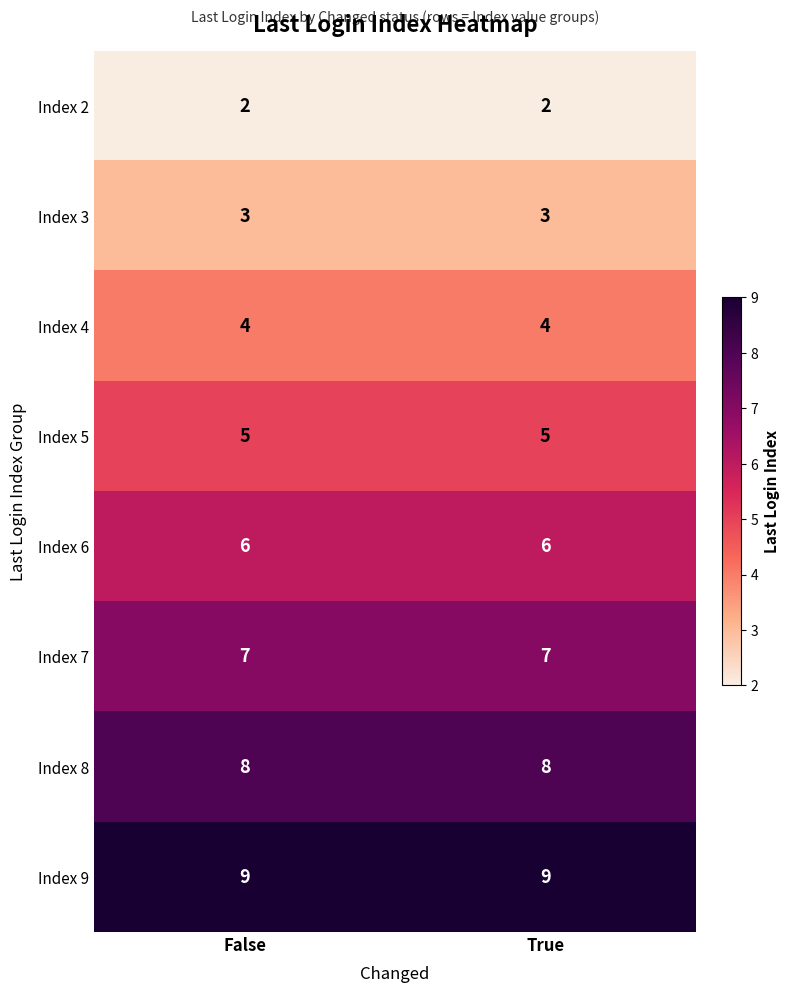

What is the difference between the highest and lowest values at True?

7